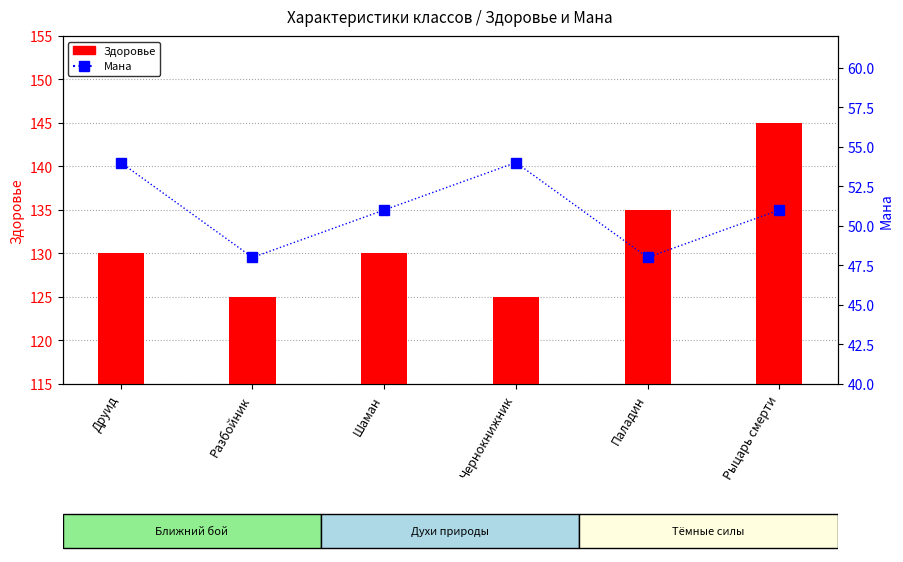

Does the chart contain stacked bars?

No